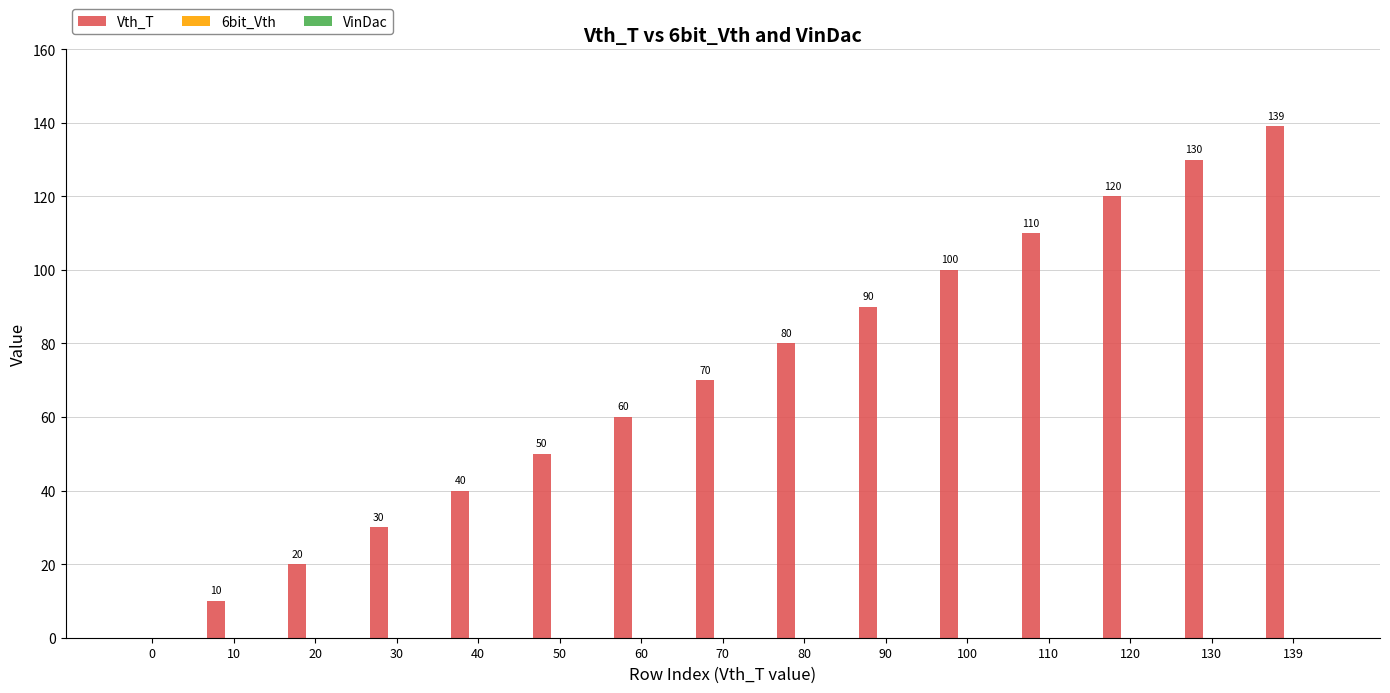

Which has a higher value, 40 or 130?

130